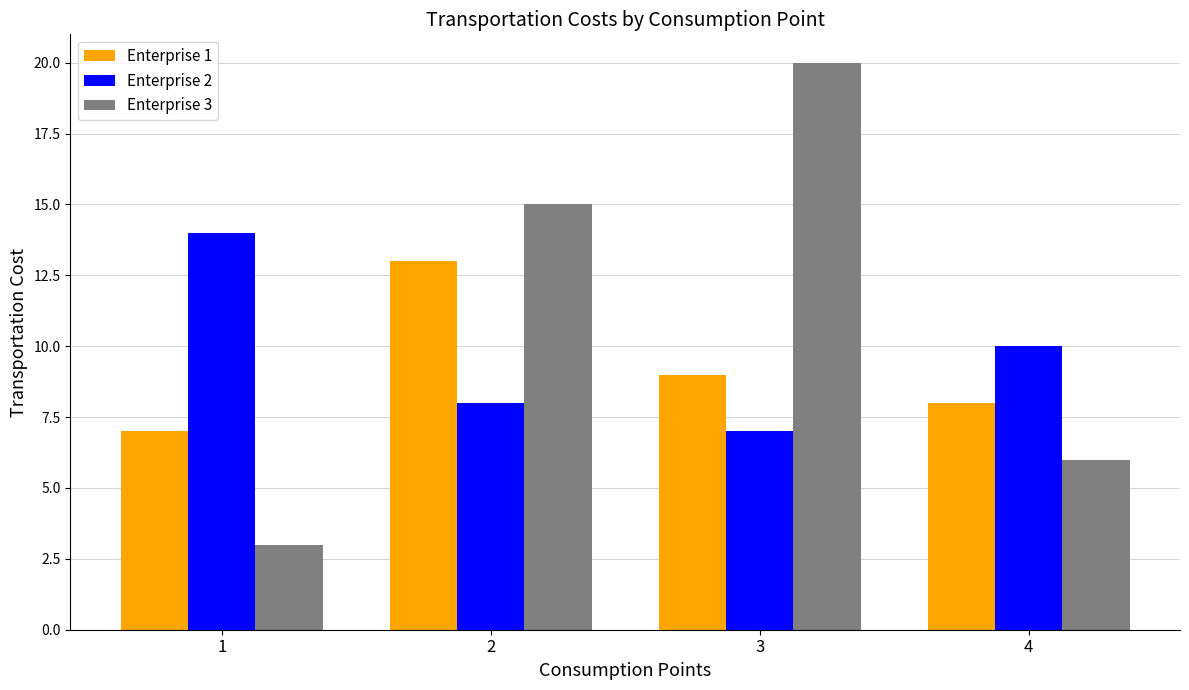

What is the approximate value of Enterprise 2 at 1?

14